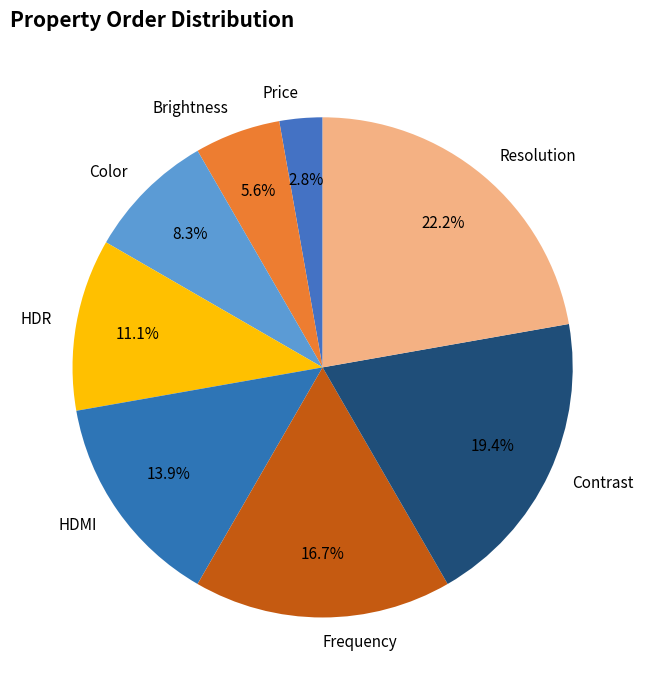

Which category has the smallest portion of the pie?

Price